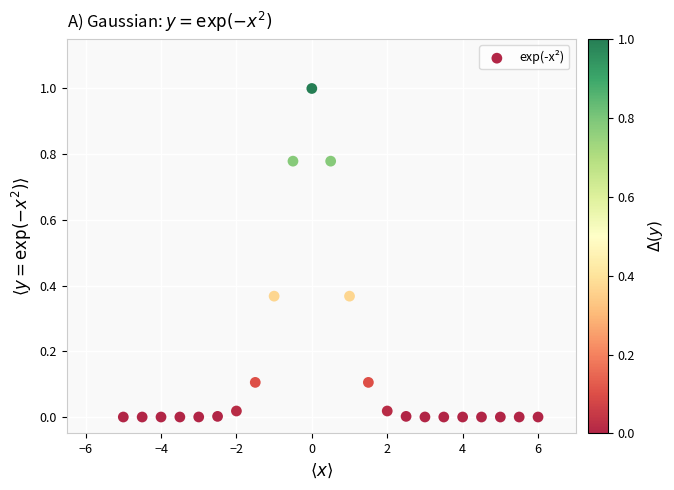

What is the range of Y values (max minus min)?

1.0